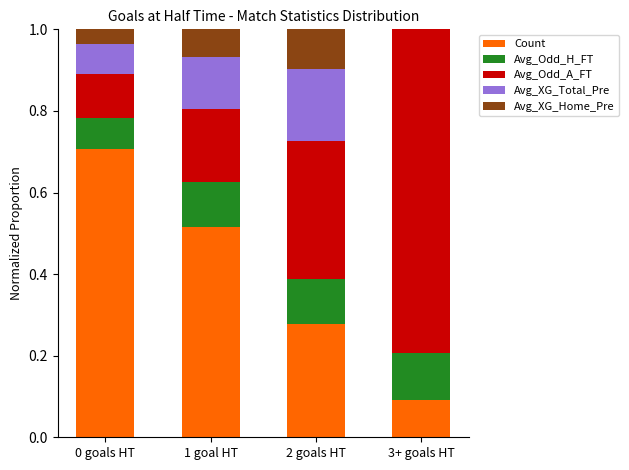

What is the total value across all series at 1 goal HT?

1.0